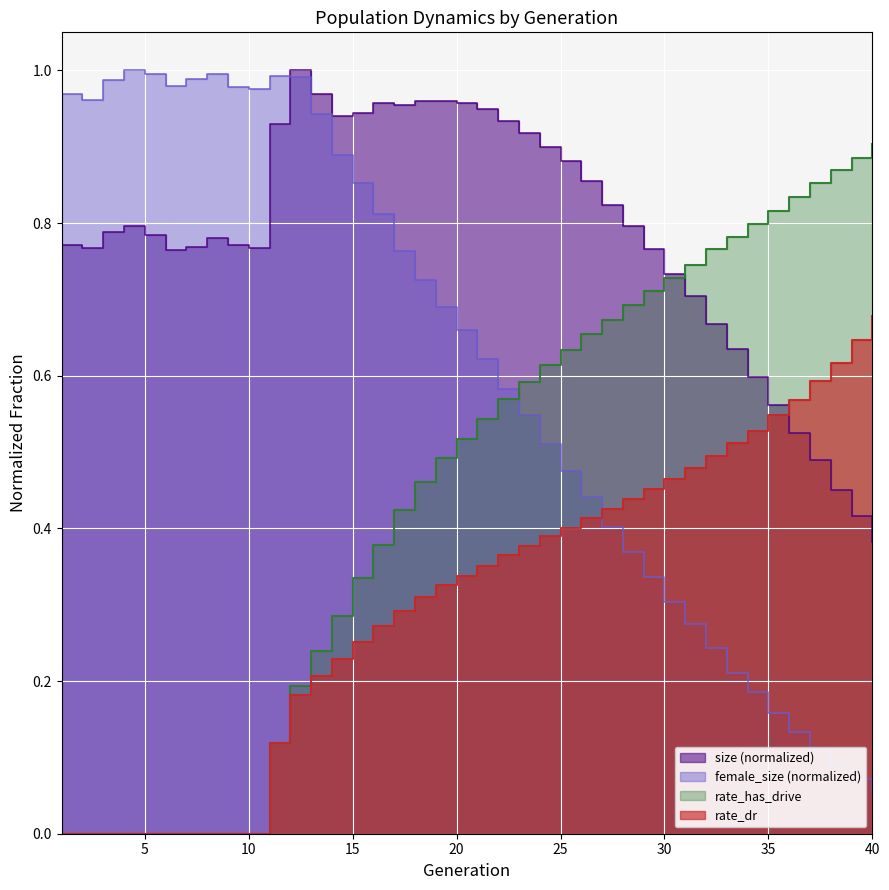

How many positive values does the rate_has_drive series have?

30